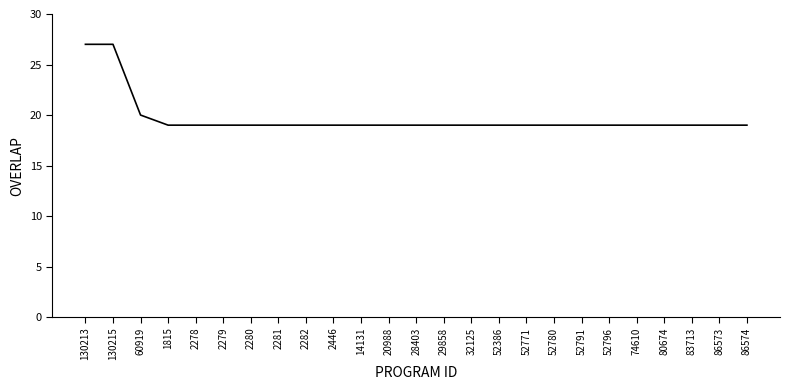

What is the smallest value displayed?

19